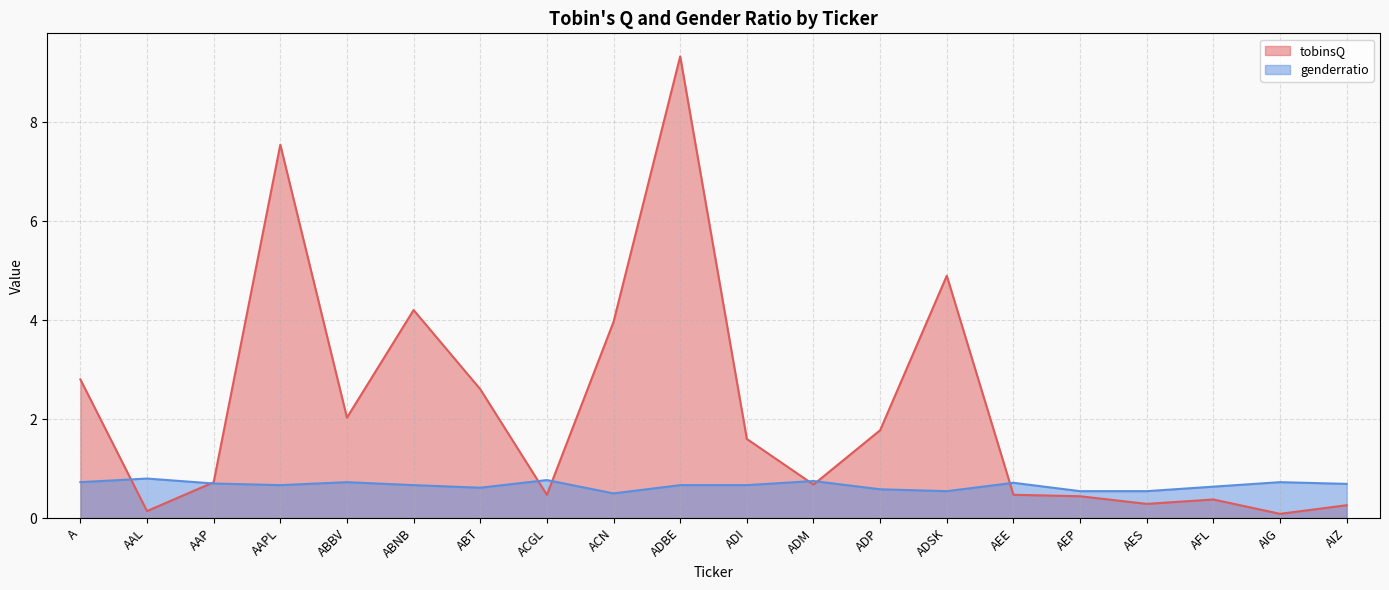

Rank the series at AEP from highest to lowest value.

genderratio, tobinsQ